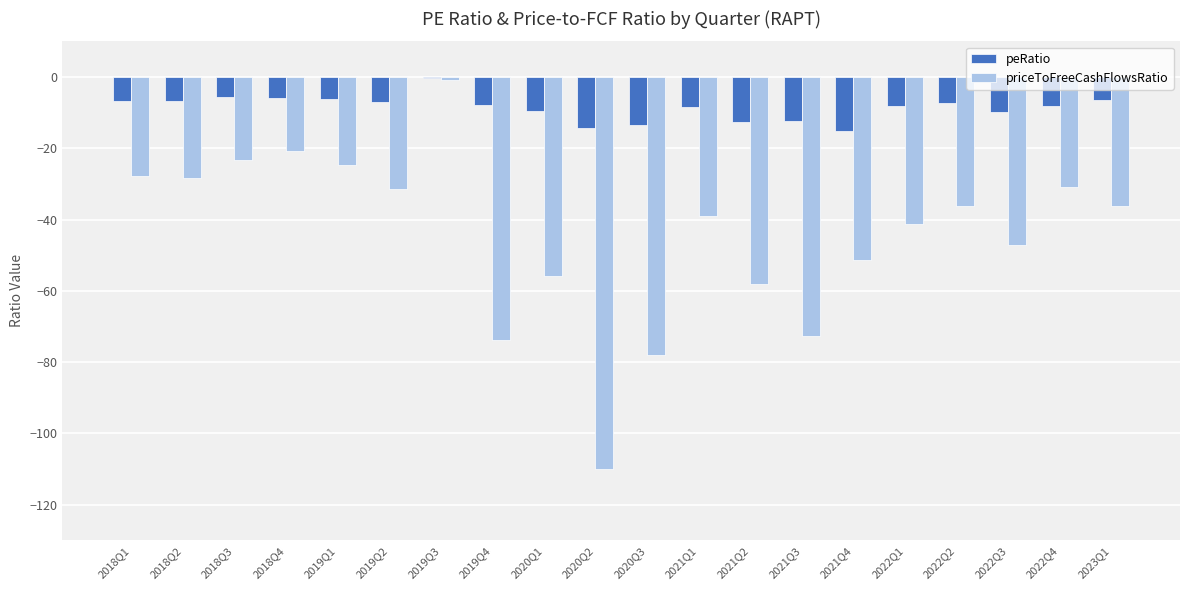

Between 2018Q3 and 2019Q3, which series saw the biggest shift?

priceToFreeCashFlowsRatio